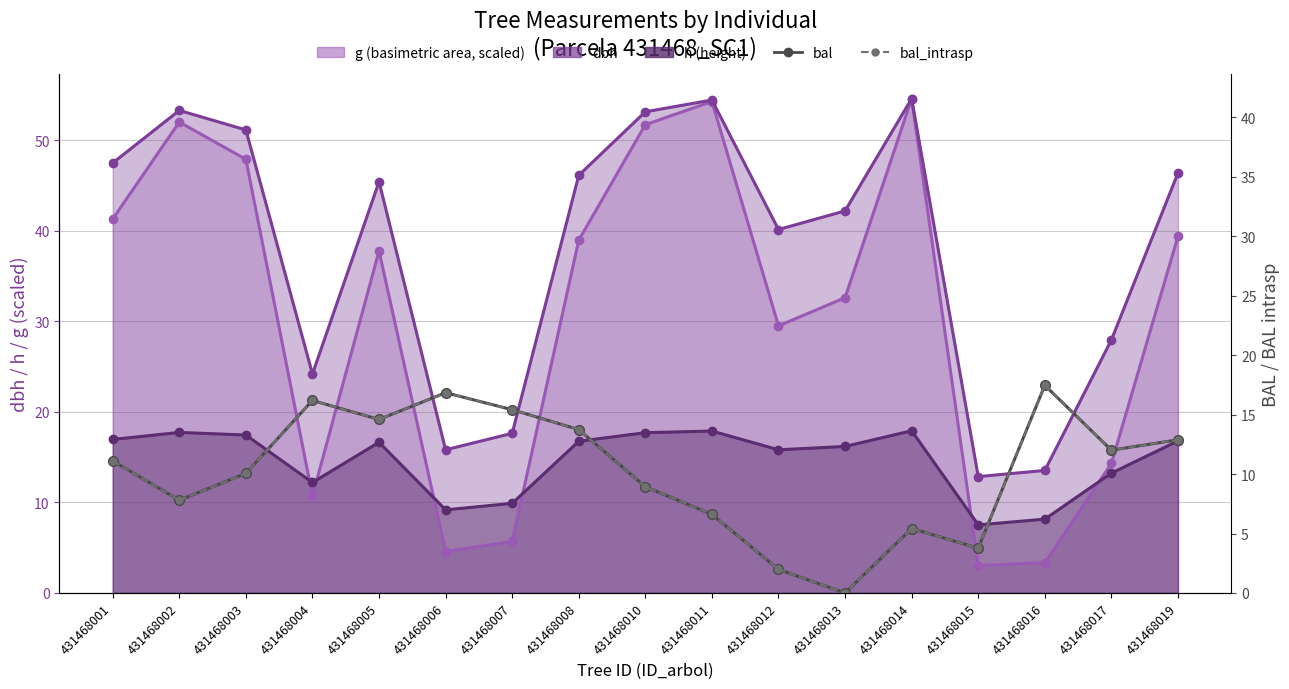

What is the difference between the maximum and second lowest values in the bal_intrasp series?

15.5